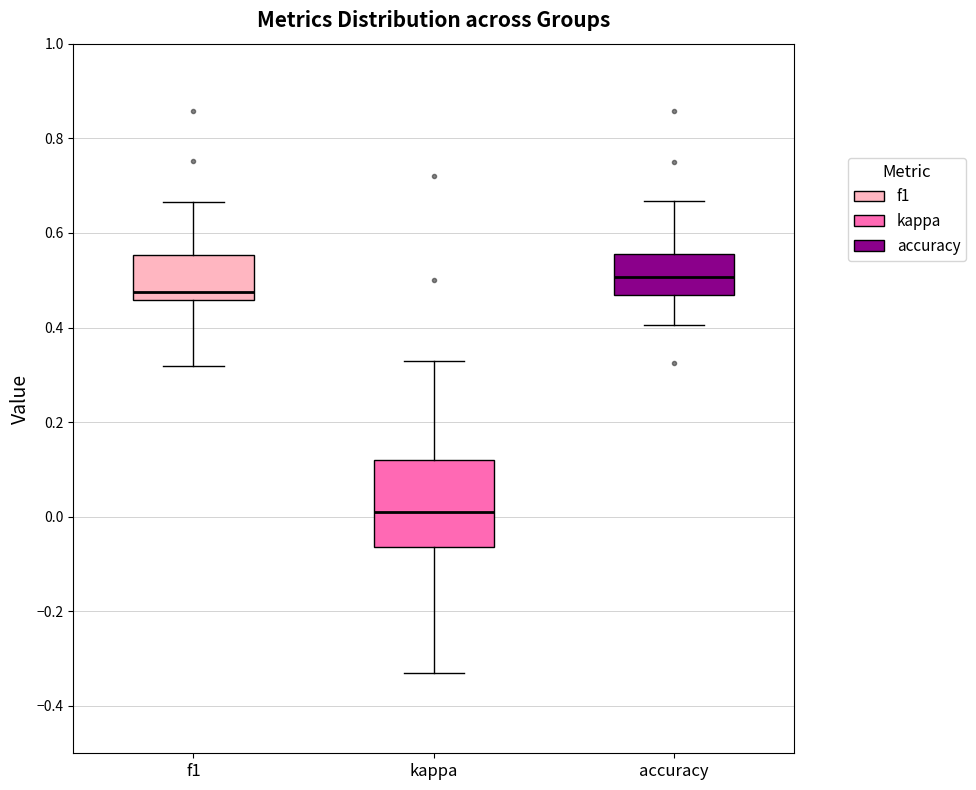

Reading left to right, transcribe this box plot: for each box, give where its median line is, the range the box spans, and where its two whiskers end, as read against the y-axis. The values are not printed on the chart, so give them approximately, as read against the axis.

f1: median 0.48, box 0.46 to 0.56, whiskers 0.32 to 0.66
kappa: median 0.00, box -0.06 to 0.12, whiskers -0.34 to 0.32
accuracy: median 0.50, box 0.46 to 0.56, whiskers 0.40 to 0.66